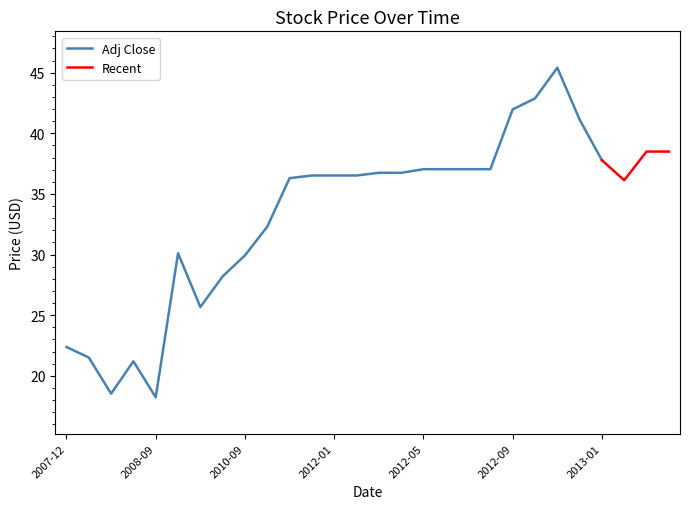

At which category is the sum across all series the highest?

2012-11-01